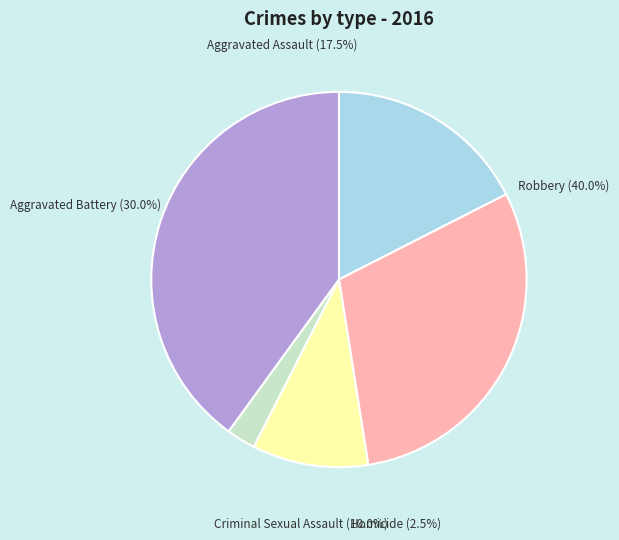

Does Criminal Sexual Assault account for over 50% of the chart?

No